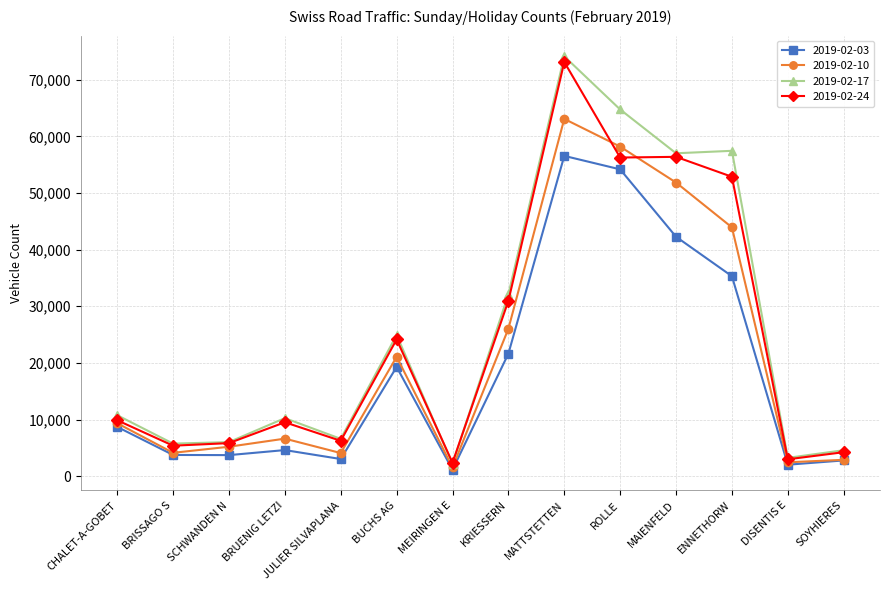

What are all the series names shown in the legend?

2019-02-03, 2019-02-10, 2019-02-17, 2019-02-24